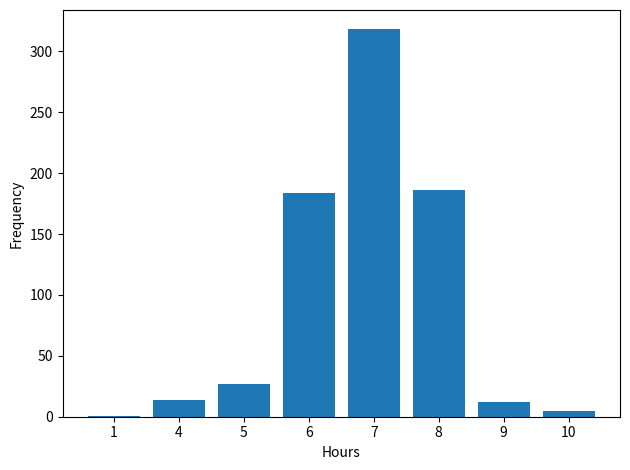

Reading left to right, extract all data points from this chart.

1=1	4=14	5=27	6=184	7=318	8=186	9=12	10=5